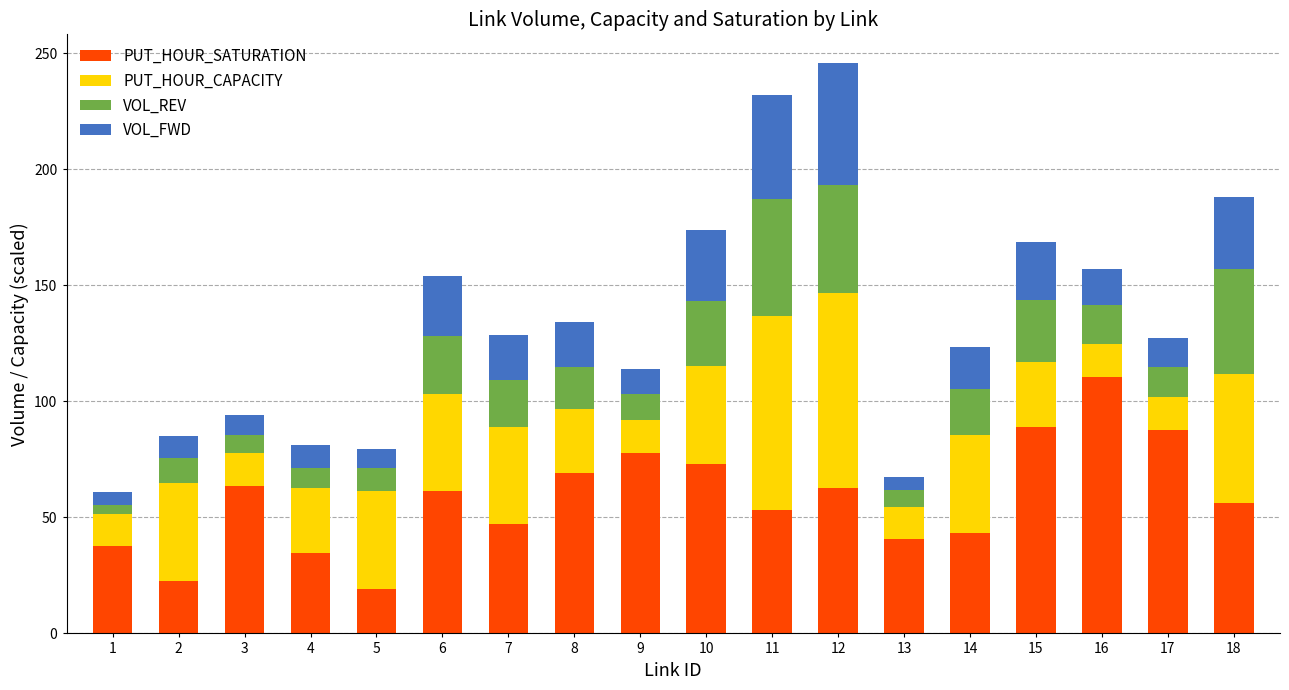

At which category is the sum across all series the highest?

12